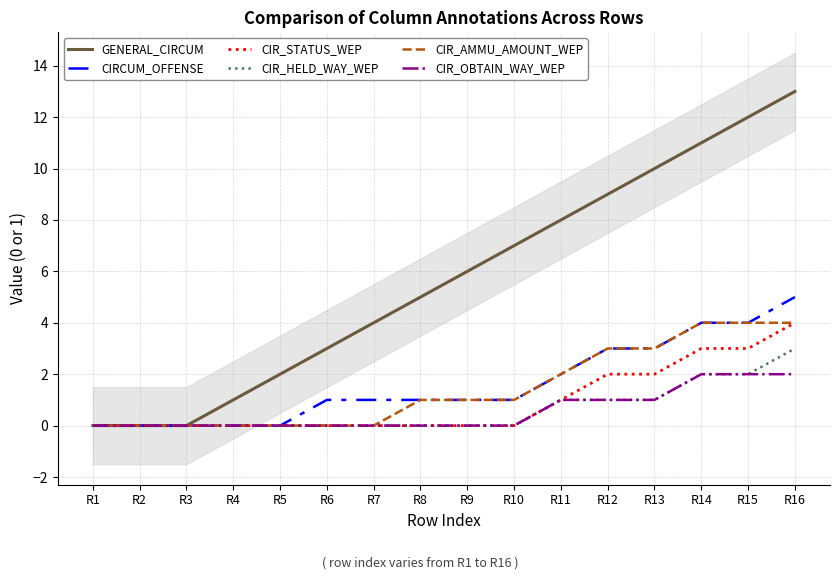

Which category has the highest value in the CIR_HELD_WAY_WEP series?

R16